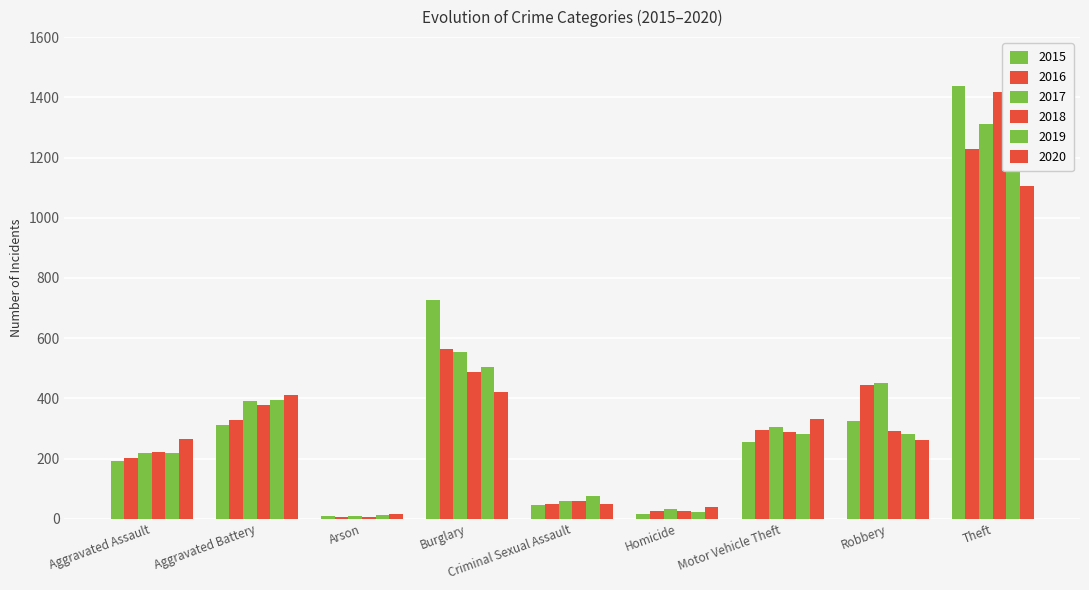

What is the total value across all series at Homicide?

158